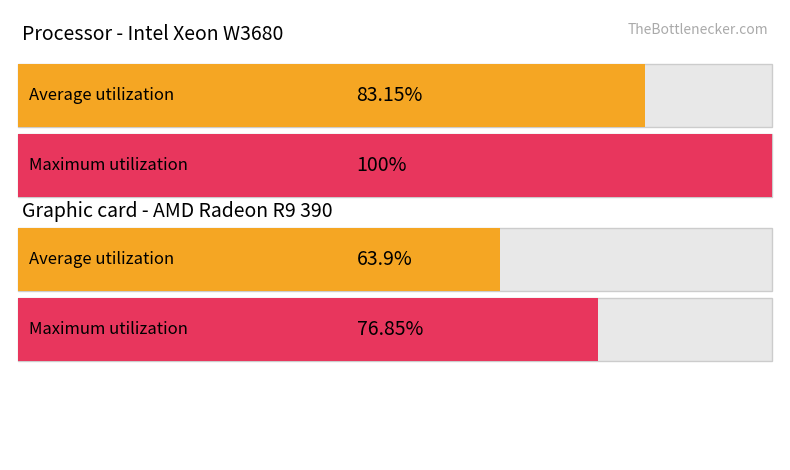

List the series in order of their peak value, lowest first.

Average utilization, Maximum utilization